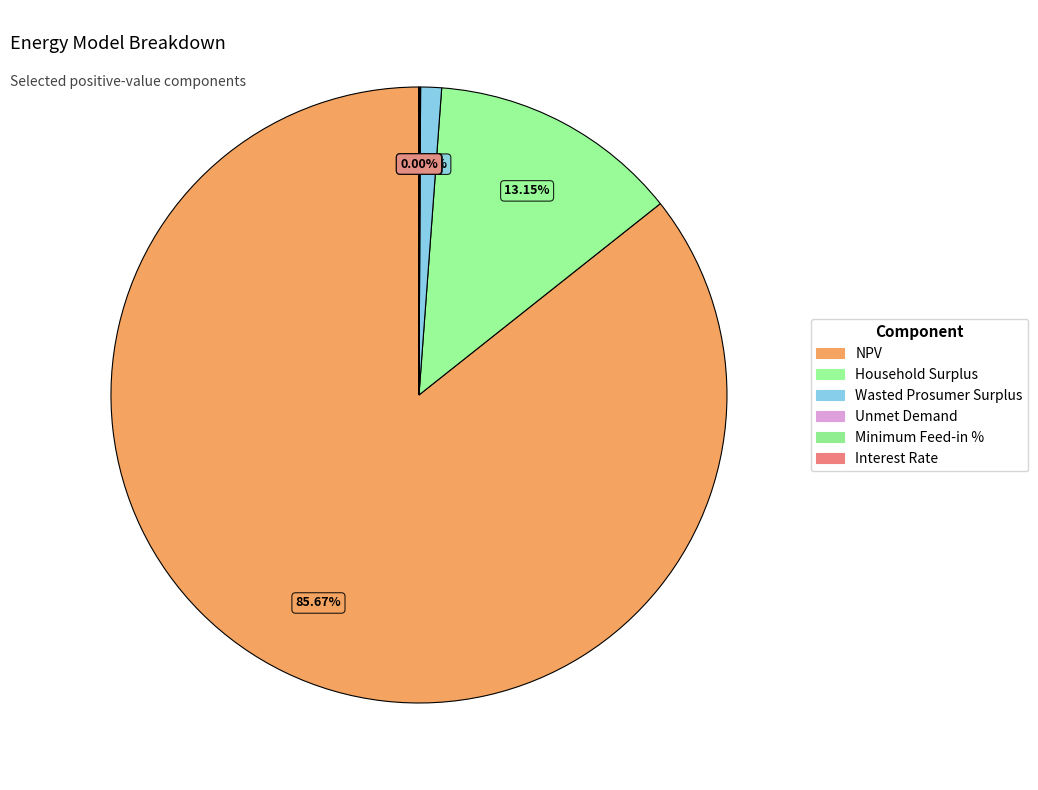

The Unmet Demand slice represents 0% of the pie. True or false?

True